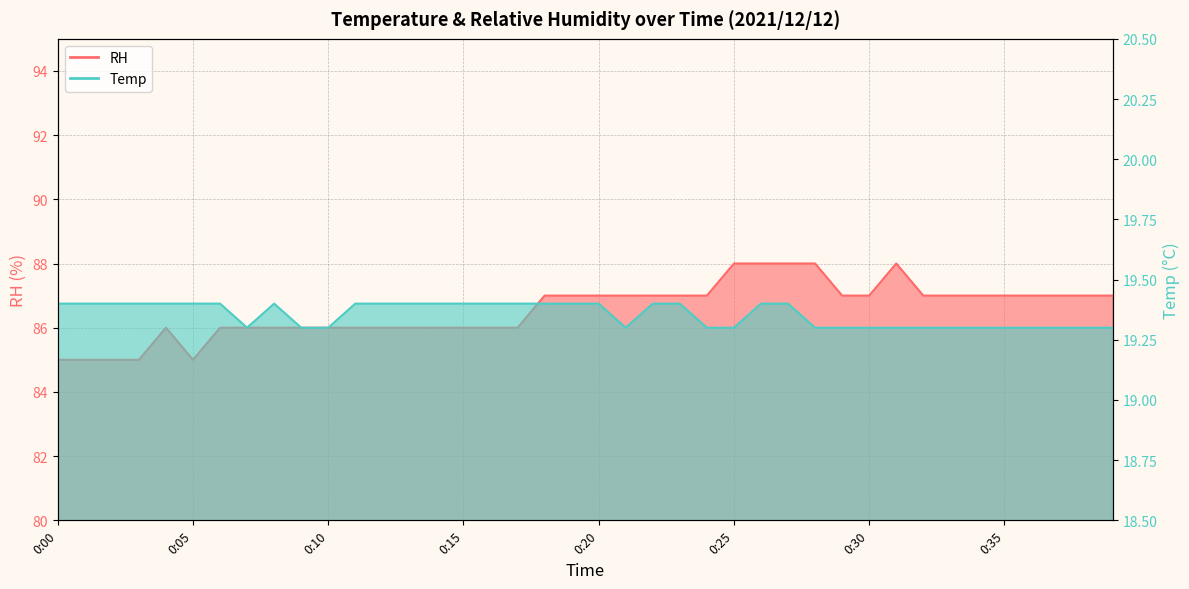

Is the value of RH at 0:11 greater than the value of Temp at 0:07?

Yes